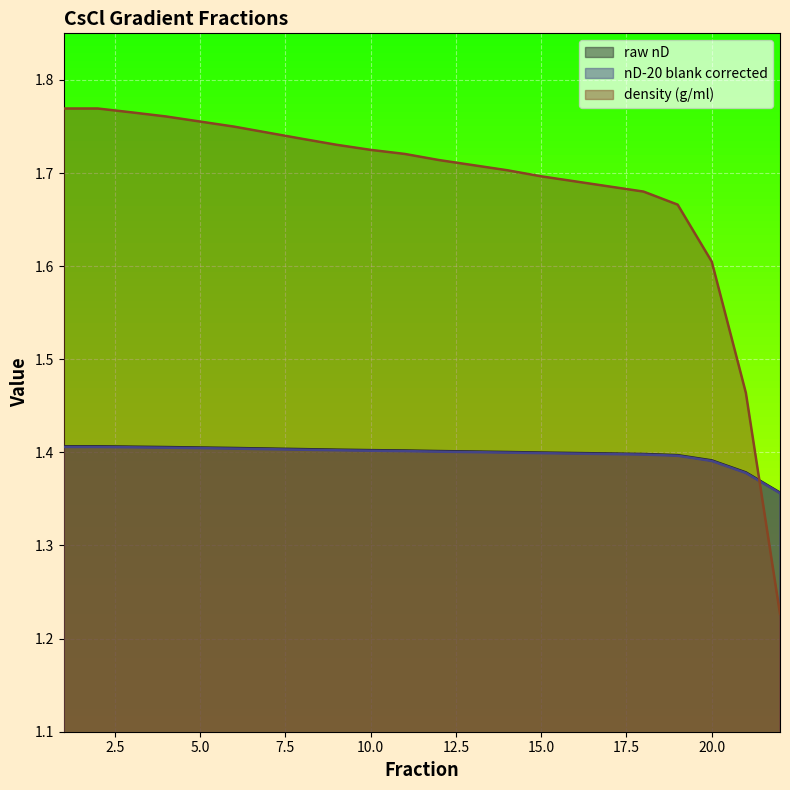

Which category has the highest value across all series?

1